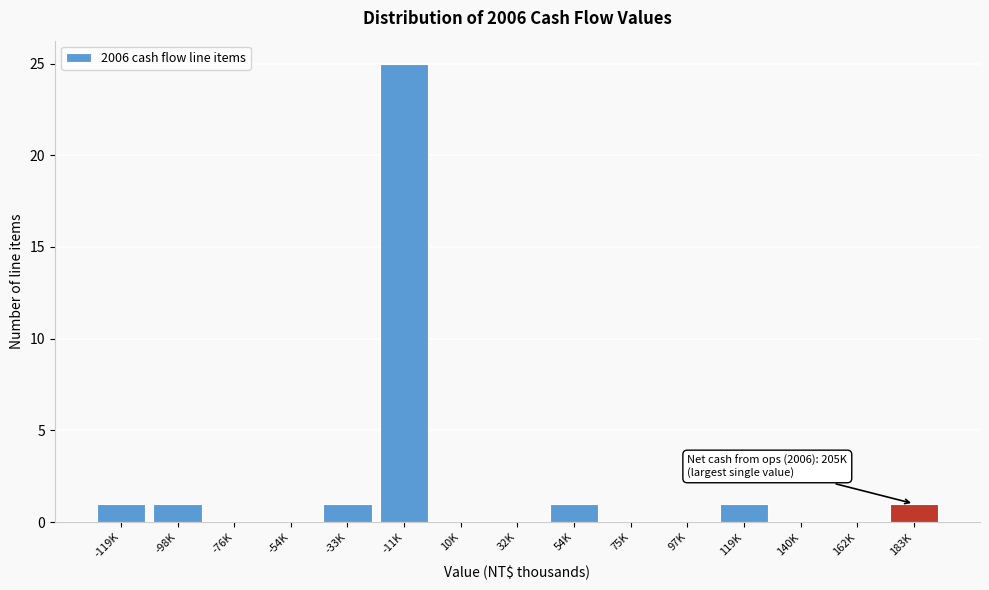

Reading left to right, list all the values displayed in this chart.

-119K=1	-98K=1	-76K=0	-54K=0	-33K=1	-11K=25	10K=0	32K=0	54K=1	75K=0	97K=0	119K=1	140K=0	162K=0	183K=1